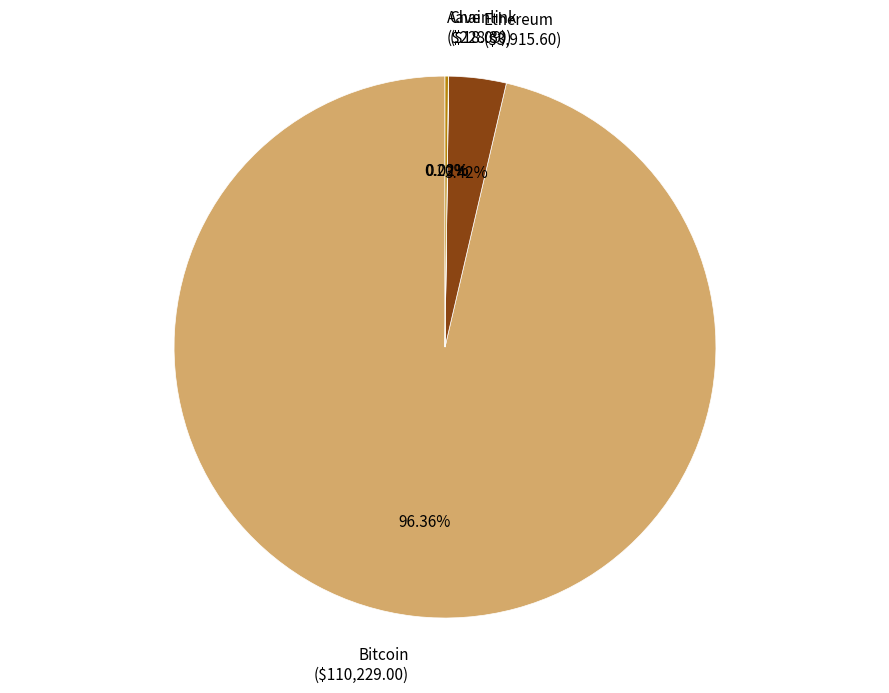

Does Ethereum ($3,915.60) represent more than half of the total?

No